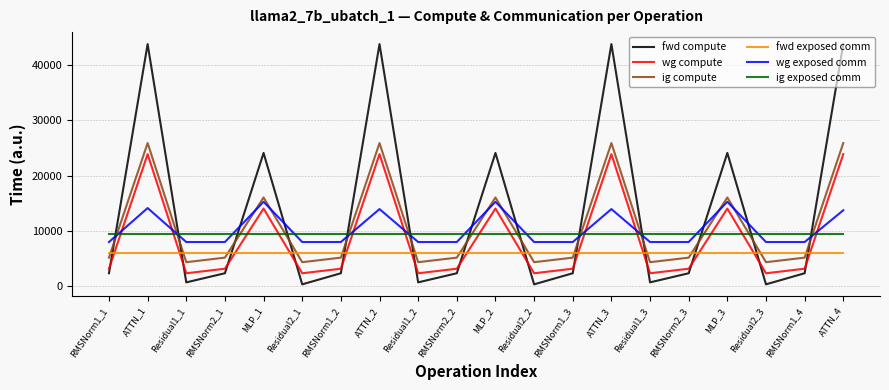

True or false: fwd compute and ig exposed comm cross at least once.

True